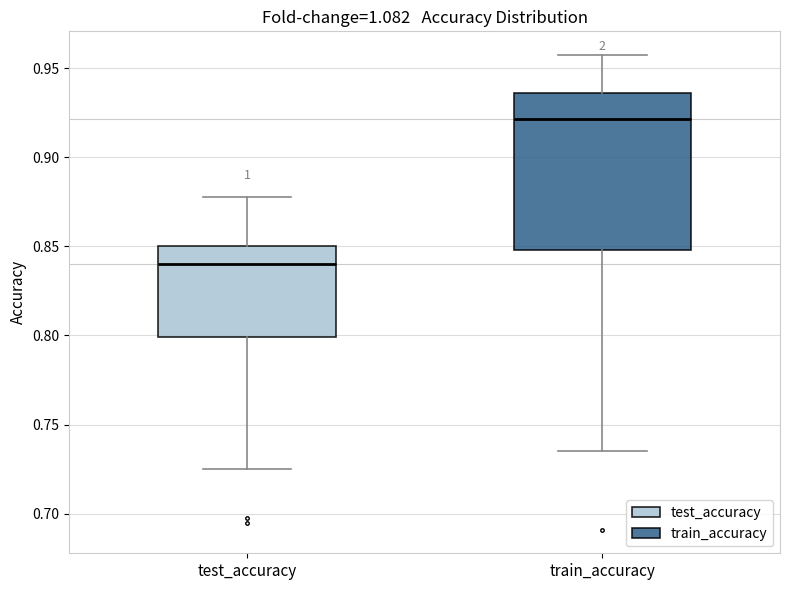

Which box is the tallest, from its lower edge to its upper edge?

train_accuracy